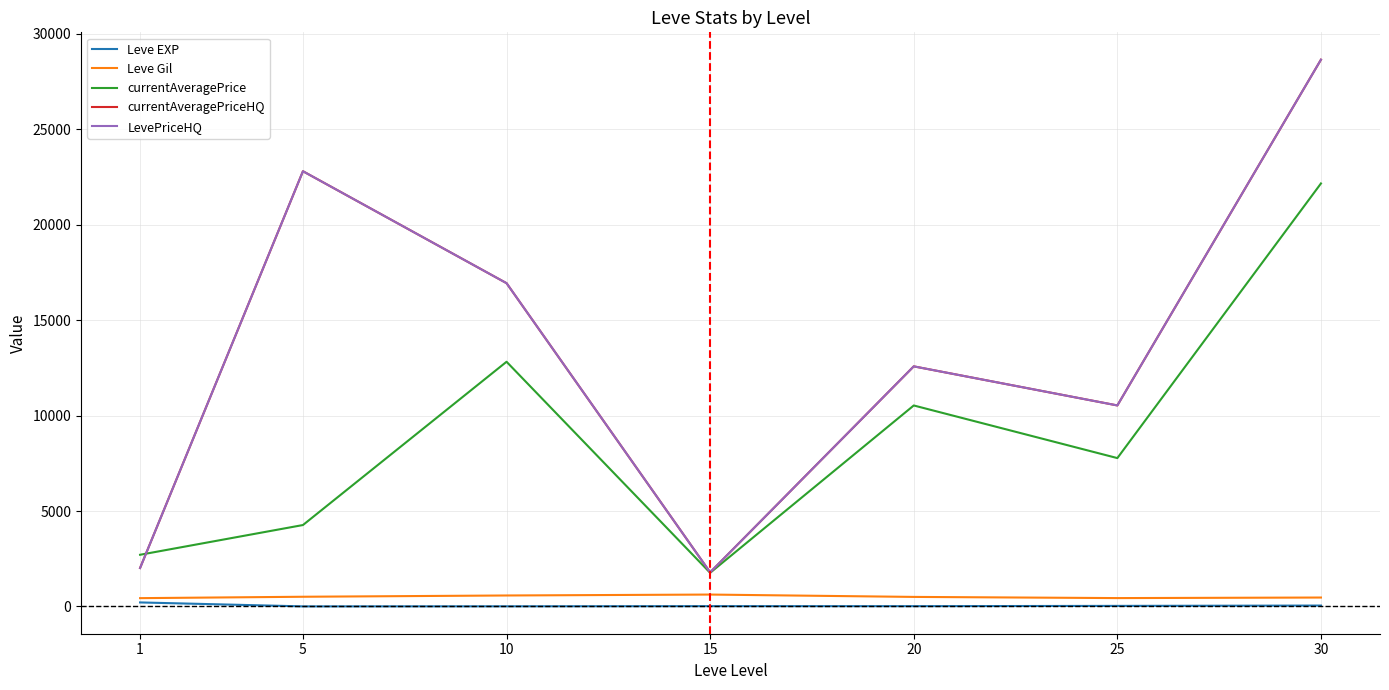

List the series in order of their peak value, highest first.

currentAveragePriceHQ, LevePriceHQ, currentAveragePrice, Leve Gil, Leve EXP